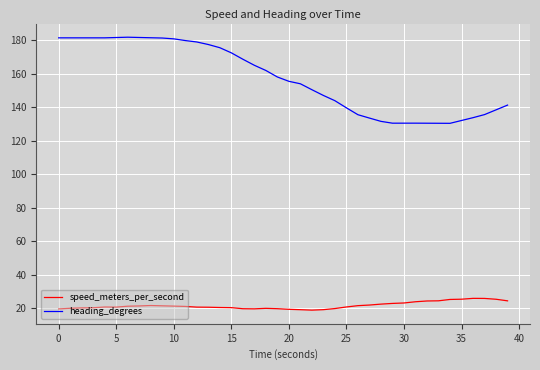

Rank the series by their average value, from highest to lowest.

heading_degrees, speed_meters_per_second